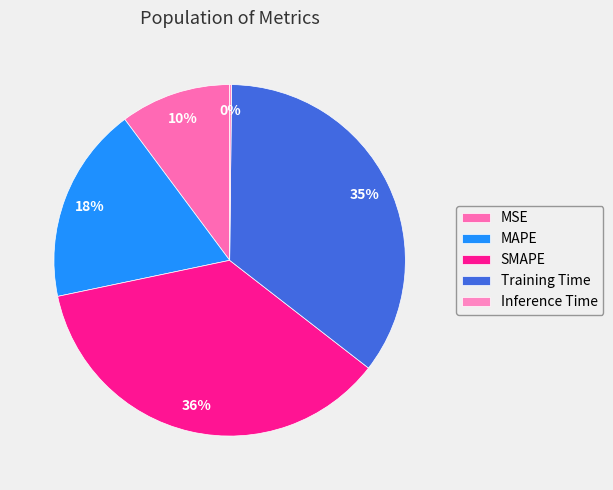

To the nearest percent, what percentage of the pie is MAPE?

18%